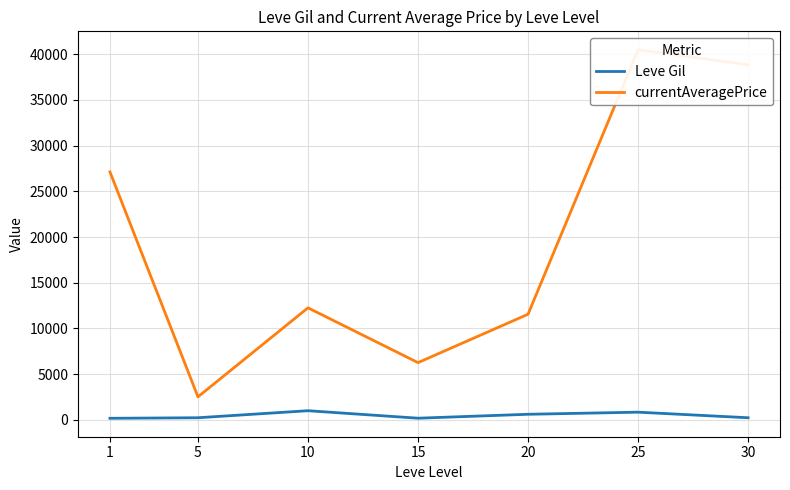

Does the chart display data point markers on the line(s)?

No